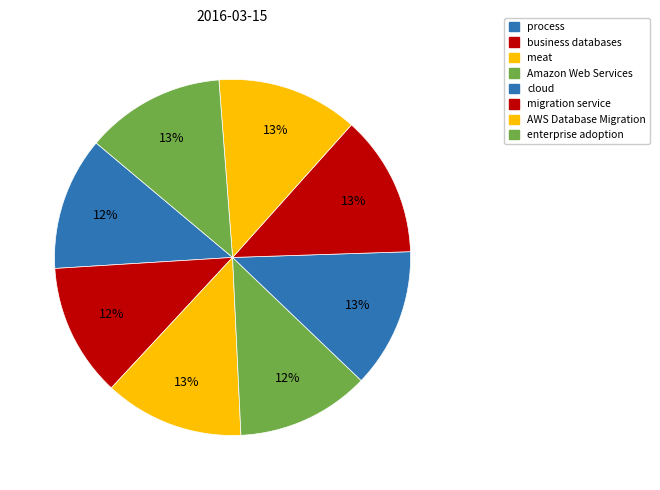

What percentage do cloud and enterprise adoption together represent?

25.3%